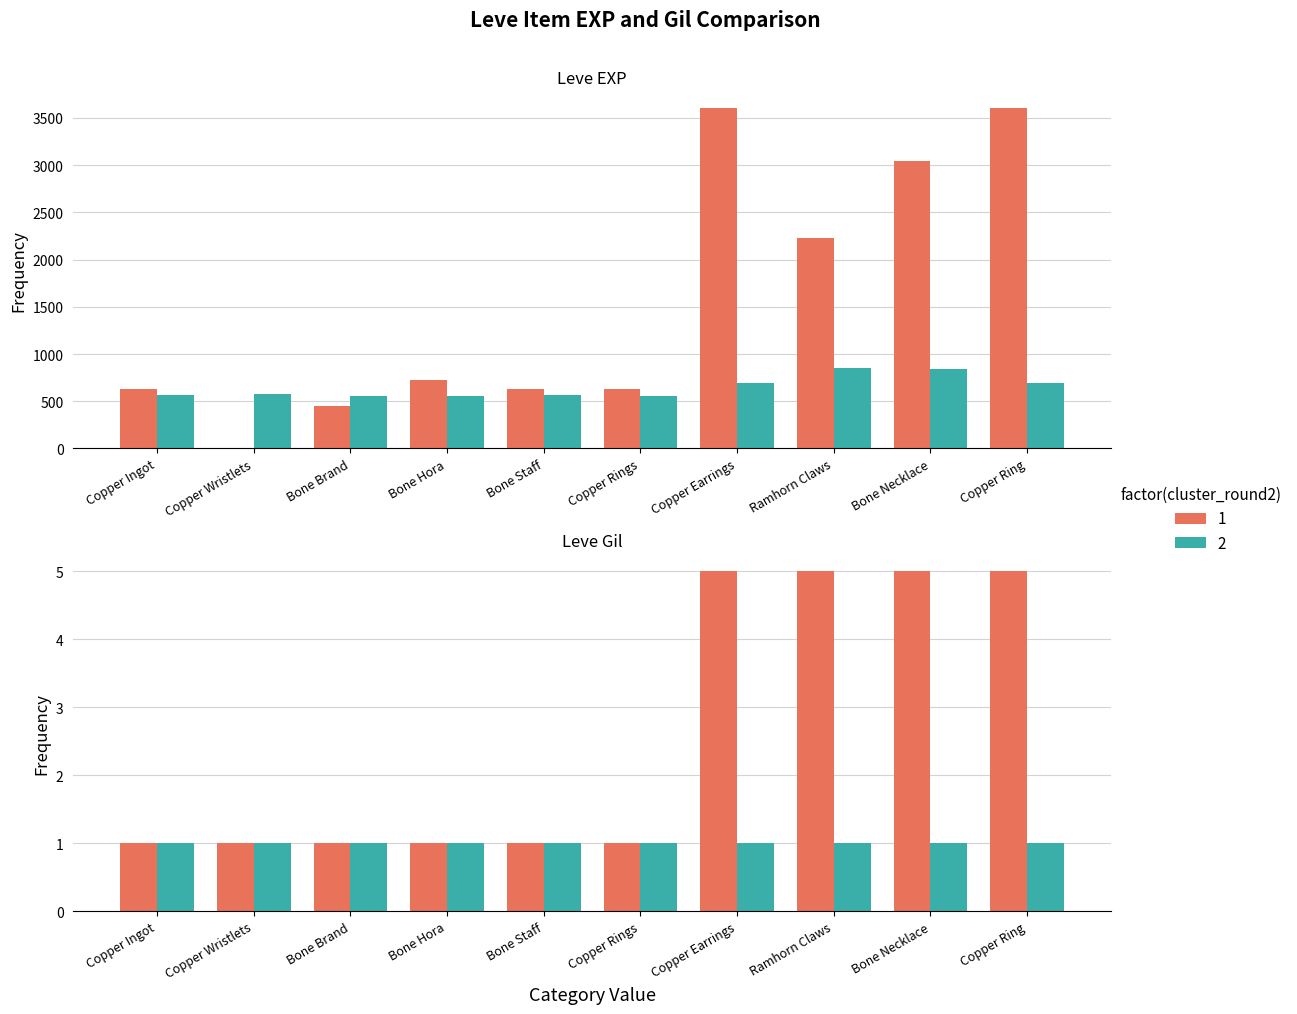

True or false: Leve Gil ×5 has a value of 994 at Copper Wristlets.

False